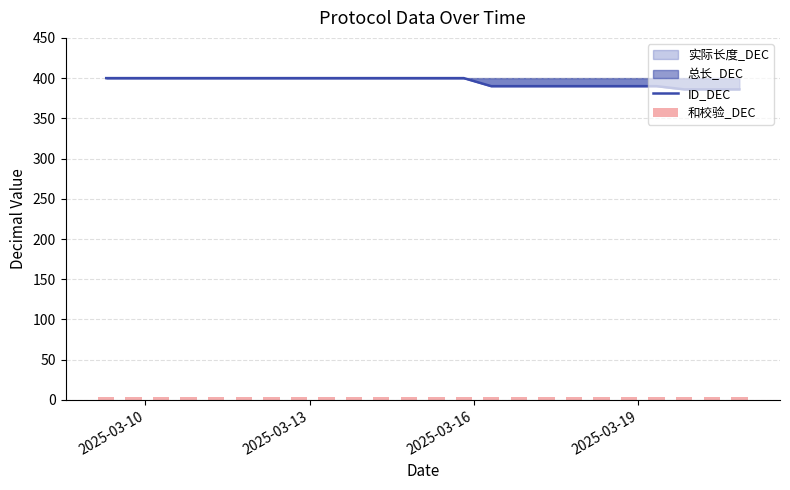

What is the difference between the maximum and second lowest values in the ID_DEC series?

14